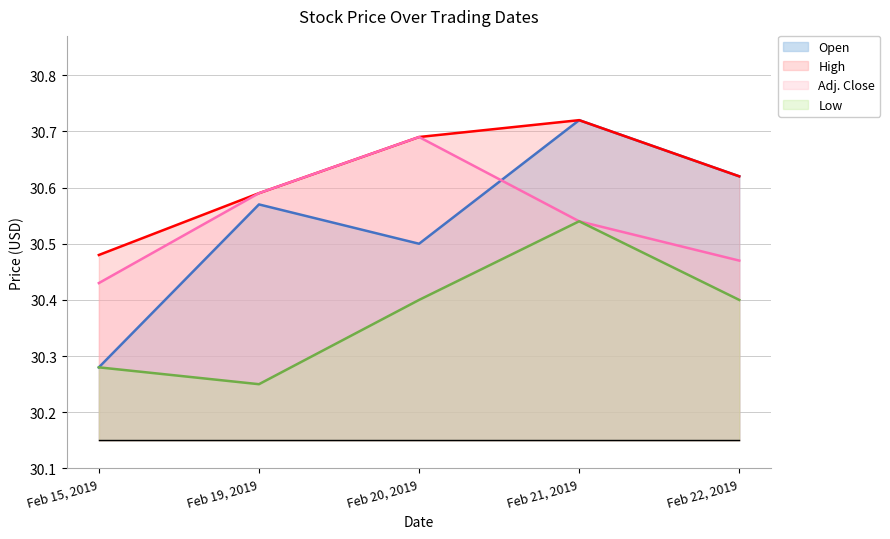

The value of Open at Feb 20, 2019 is 30.5. True or false?

True